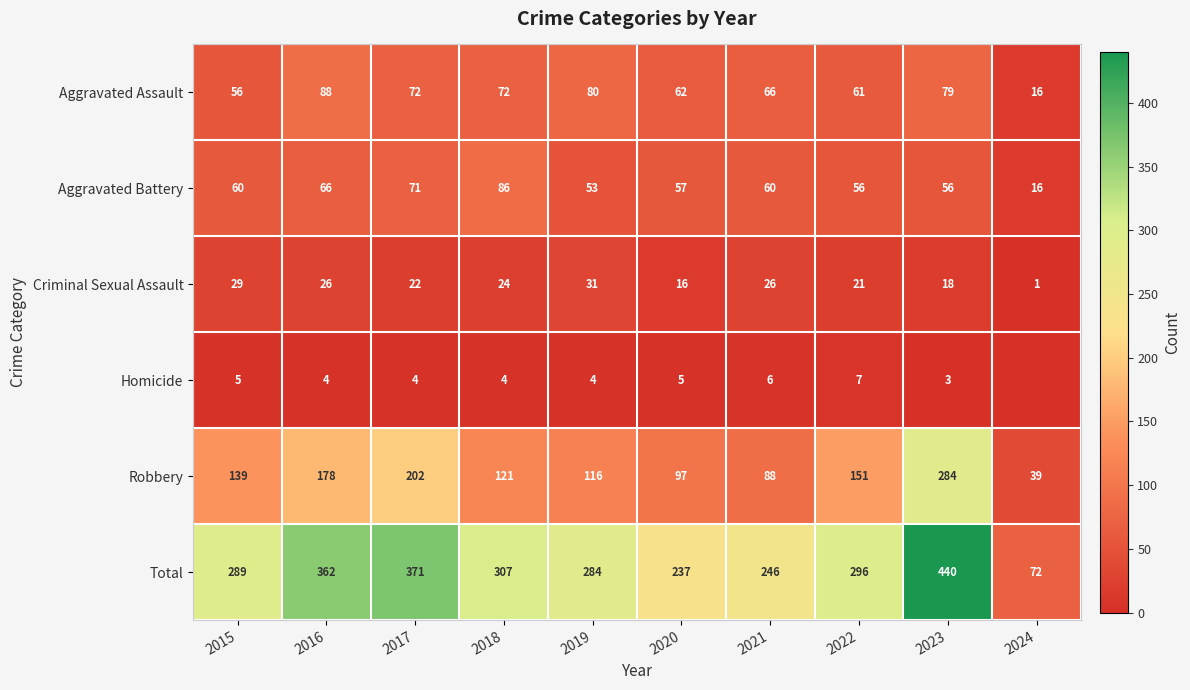

What is the average value of the Criminal Sexual Assault series?

21